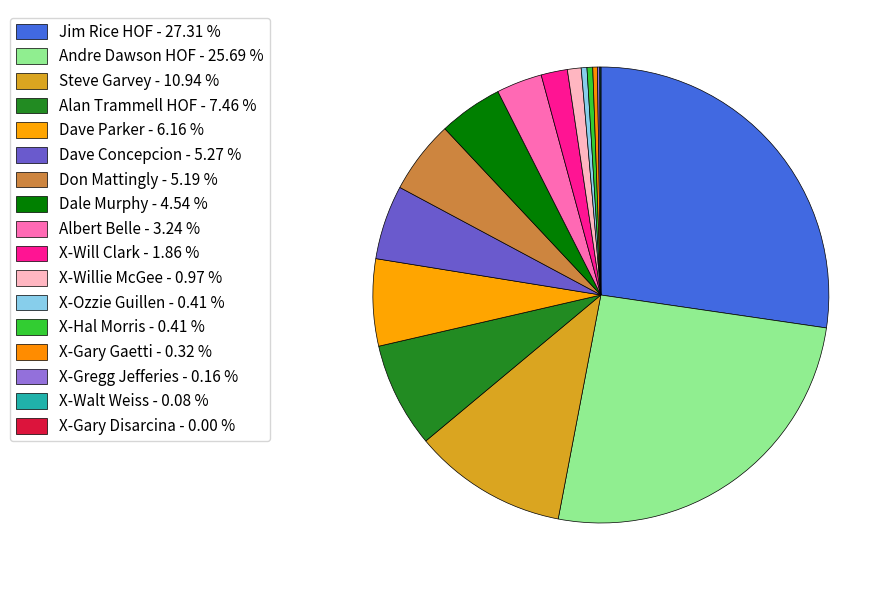

How many segments does this pie chart have?

17